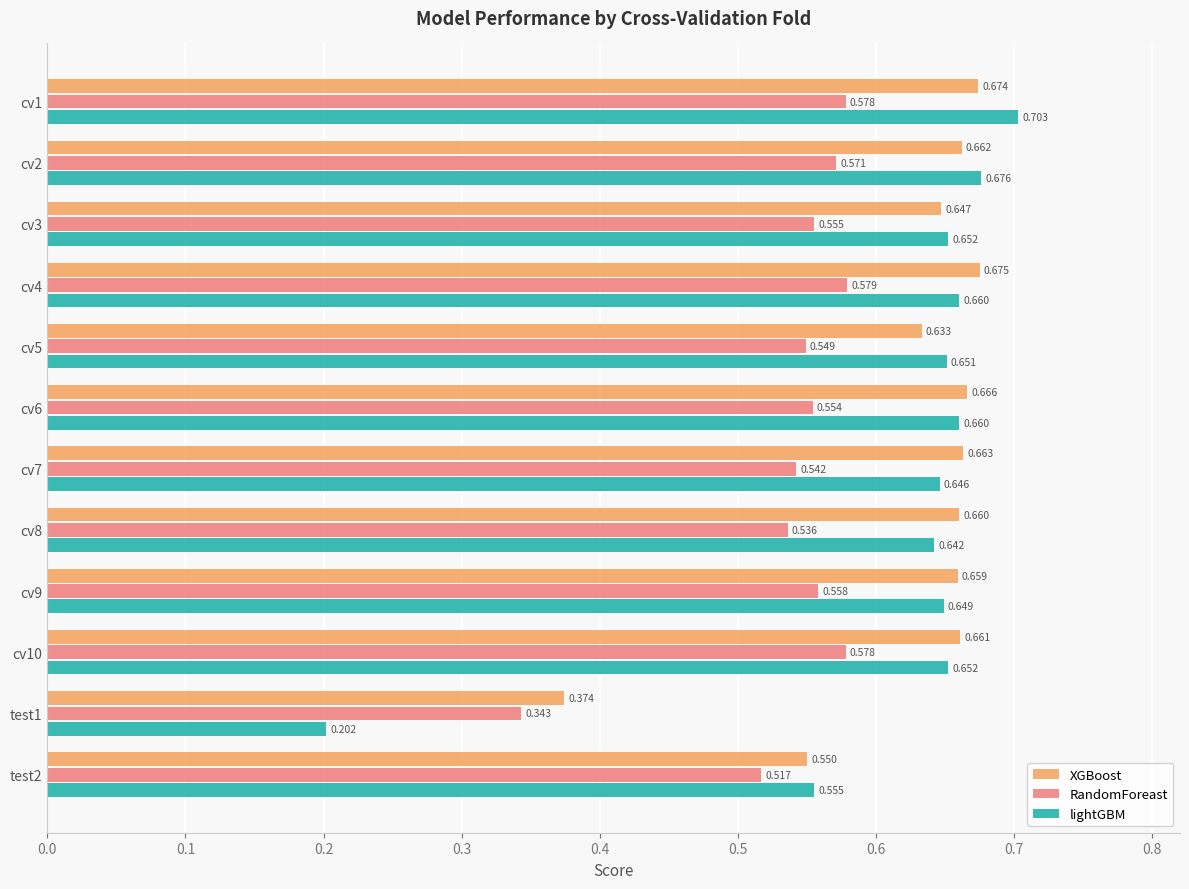

What are all the series names shown in the legend?

XGBoost, RandomForeast, lightGBM